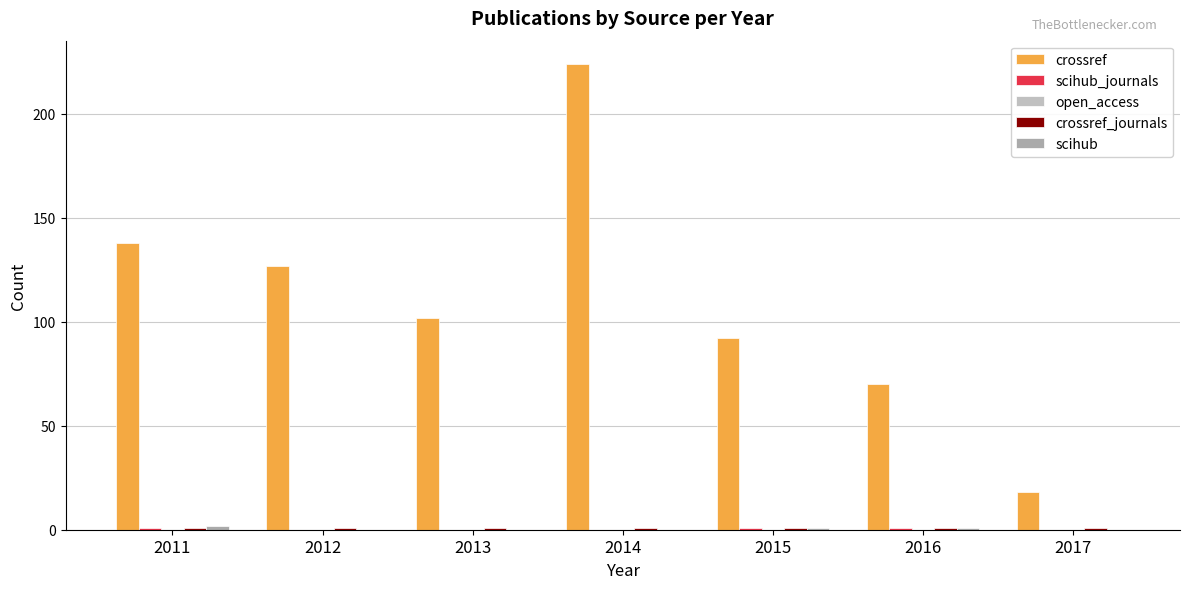

At which label does crossref first exceed 102?

2011